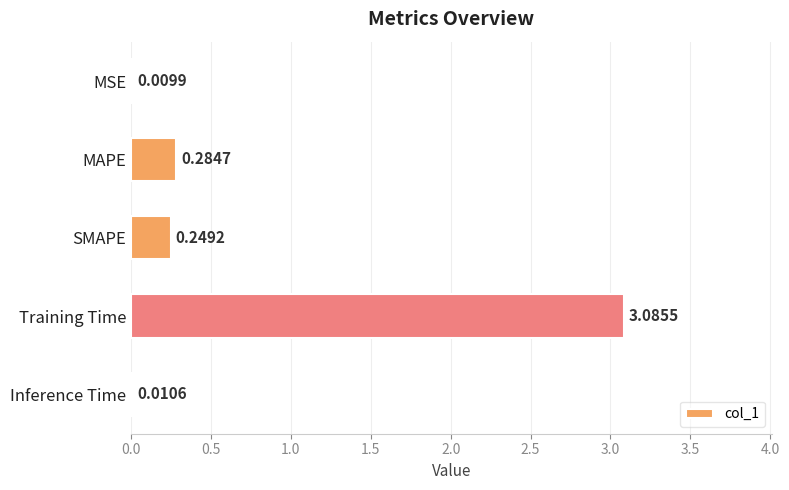

Which category has the highest value across all series?

Training Time